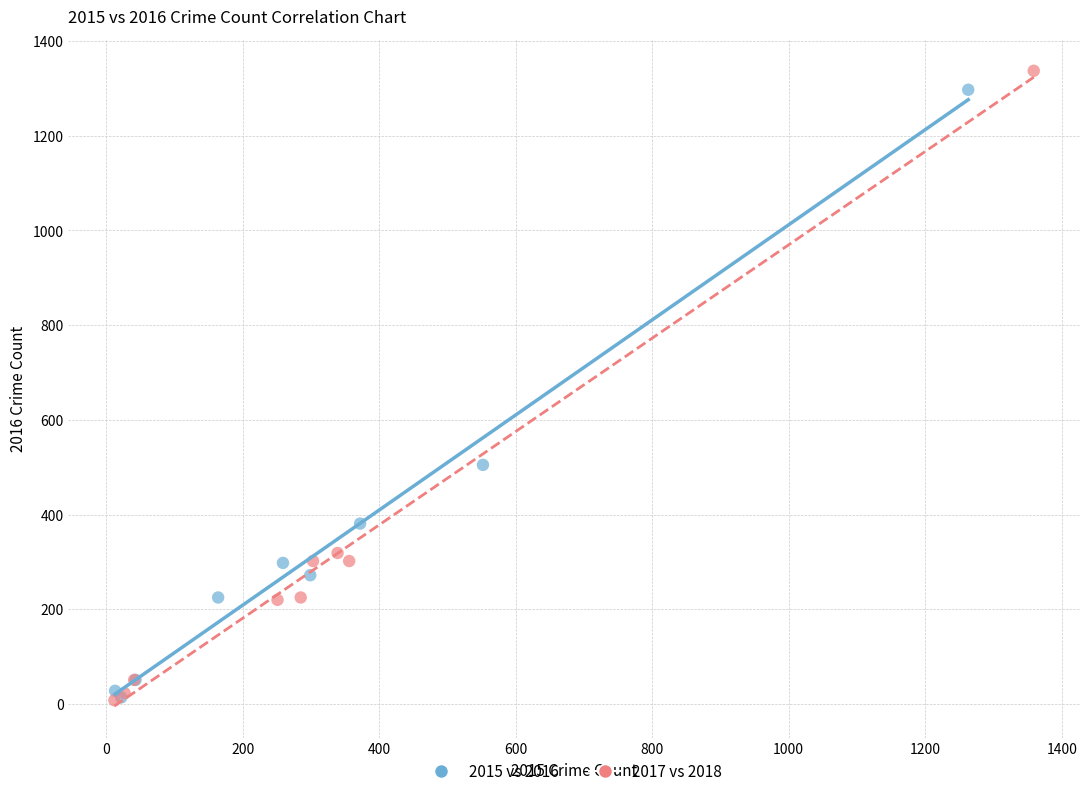

Which series has the largest Y range (max minus min)?

2017 vs 2018